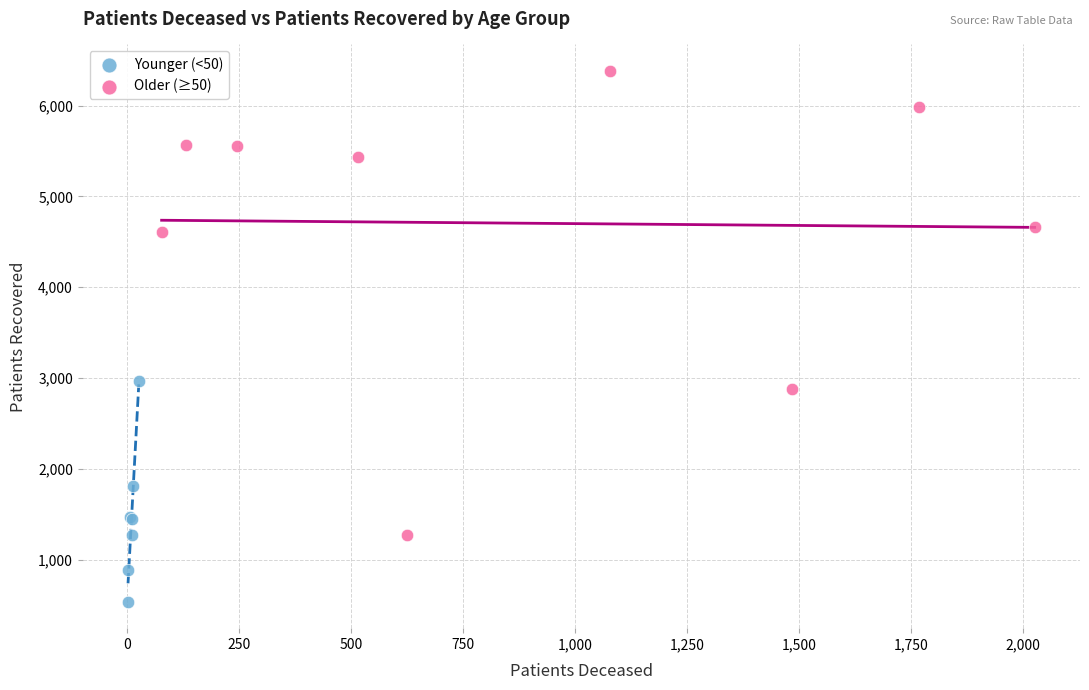

What are all the series names shown in the legend?

Younger (<50), Older (≥50)